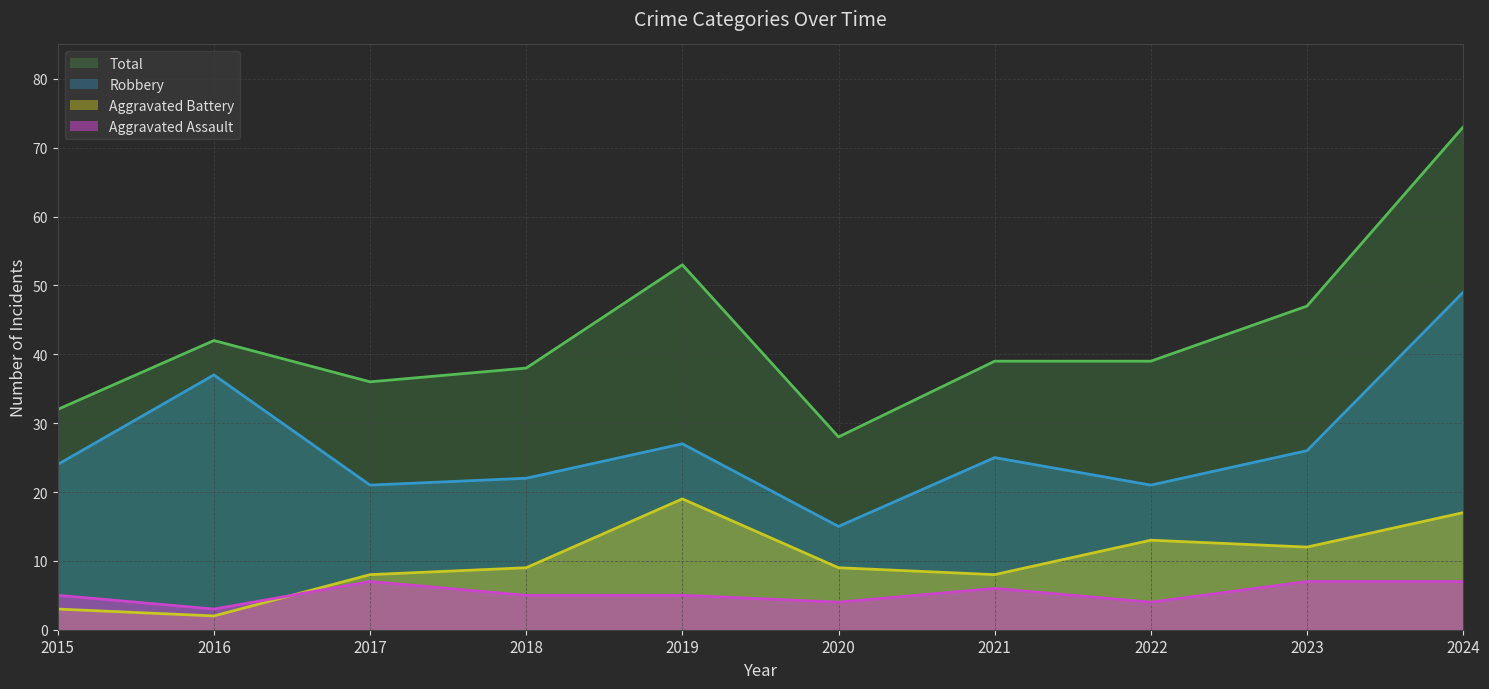

True or false: Aggravated Battery and Total cross at least once.

False